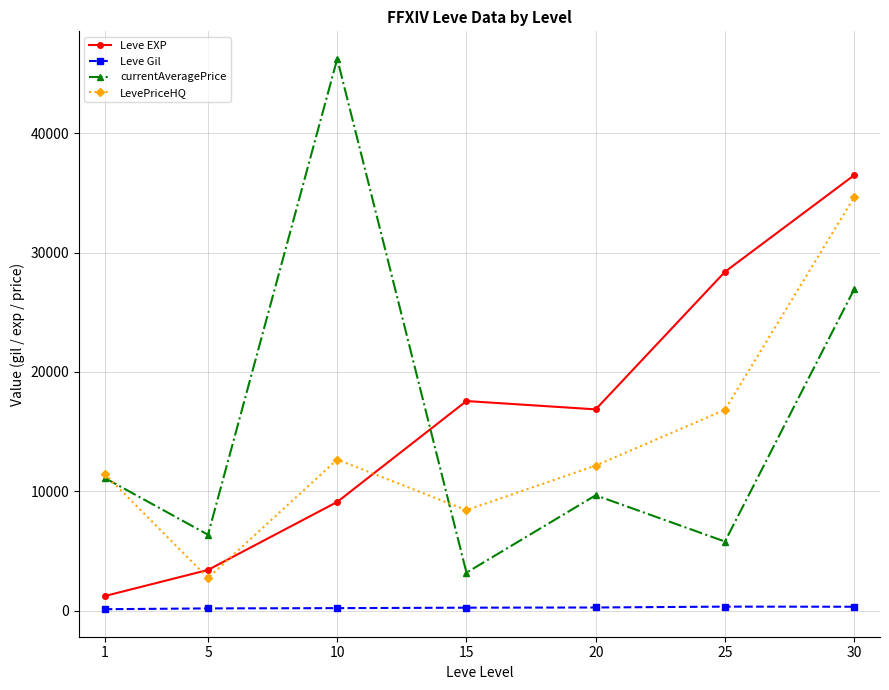

The value of LevePriceHQ at 5 is 2733.8. True or false?

True